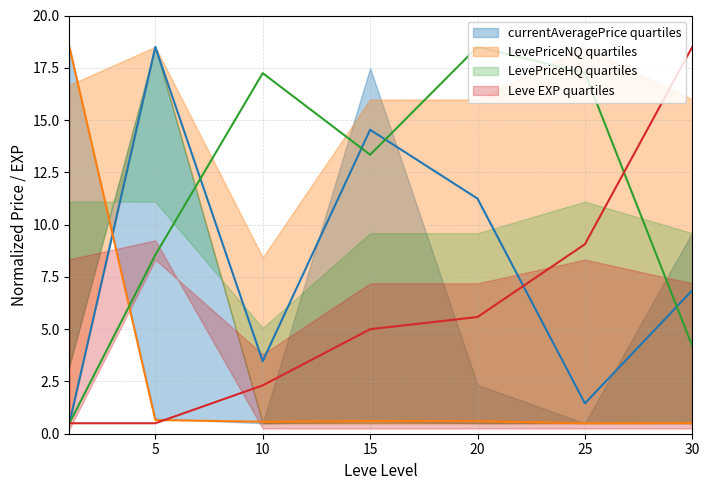

What is the maximum value for currentAveragePriceHQ?

18.5